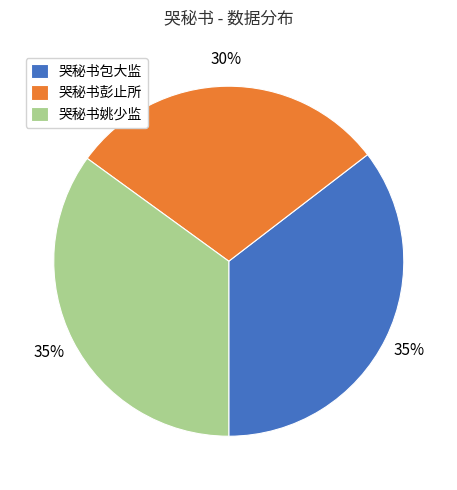

To the nearest percent, what is the average slice percentage?

33%